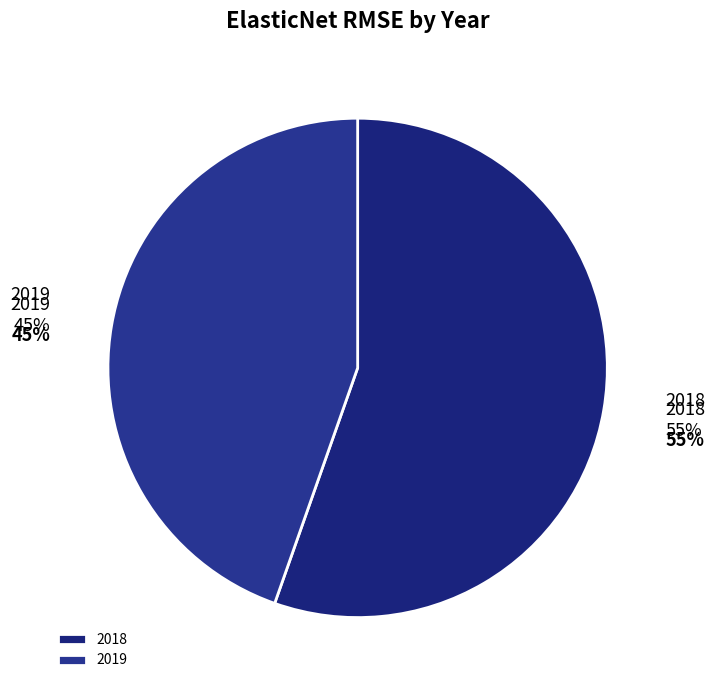

Which has a higher value, 2018 or 2019?

2018